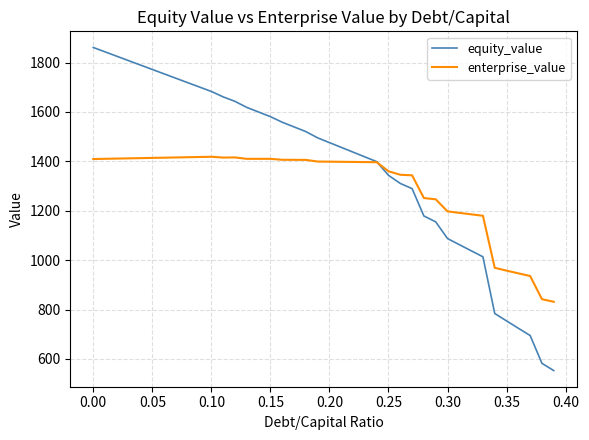

What is the smallest value displayed?

553.0